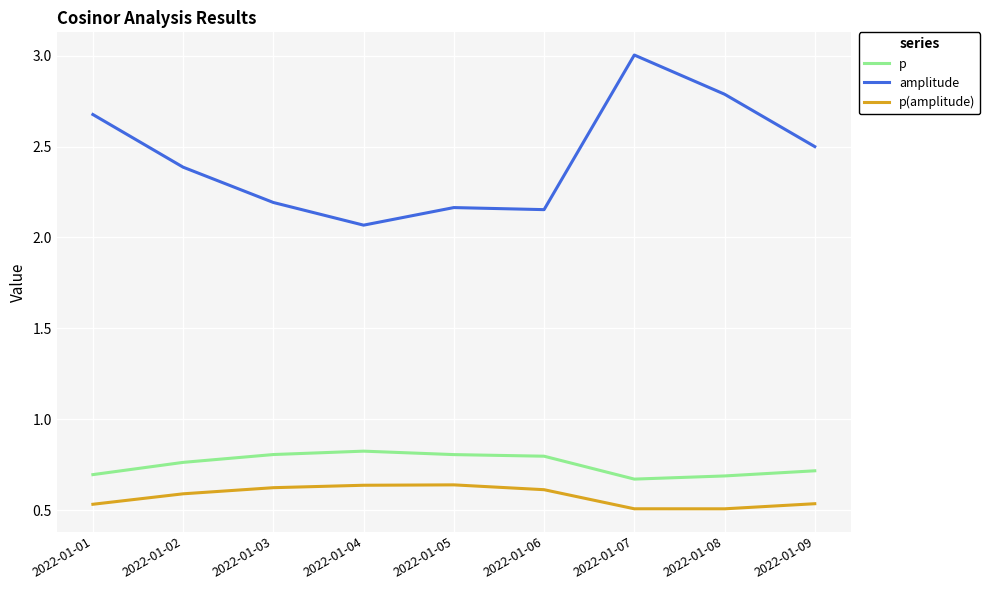

What is the spread (max minus min) of values at 2022-01-04?

1.4